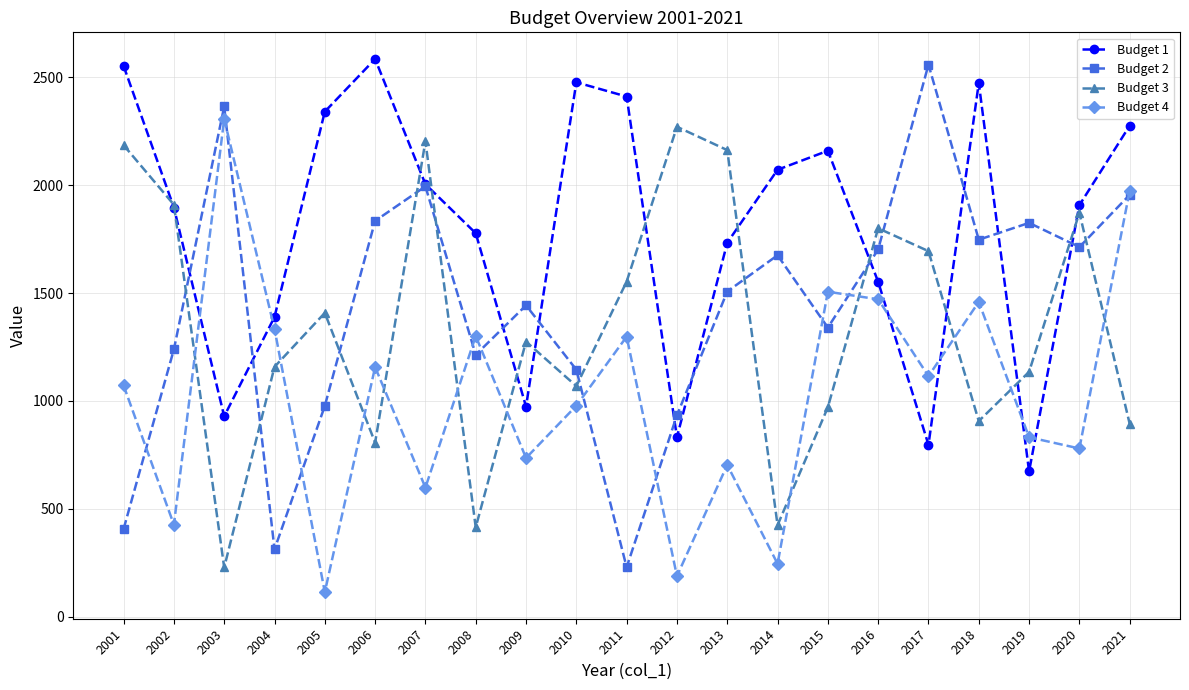

True or false: Budget 1 has a value of 2584 at 2006.

True